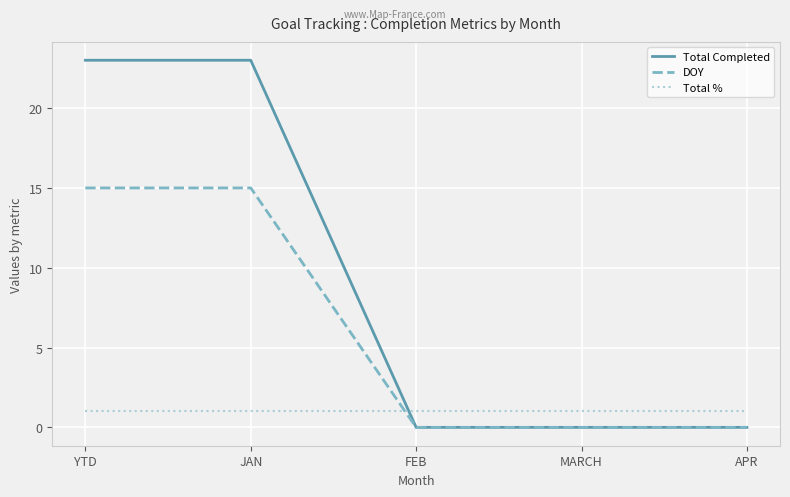

Which series has the largest total across all categories?

Total Completed